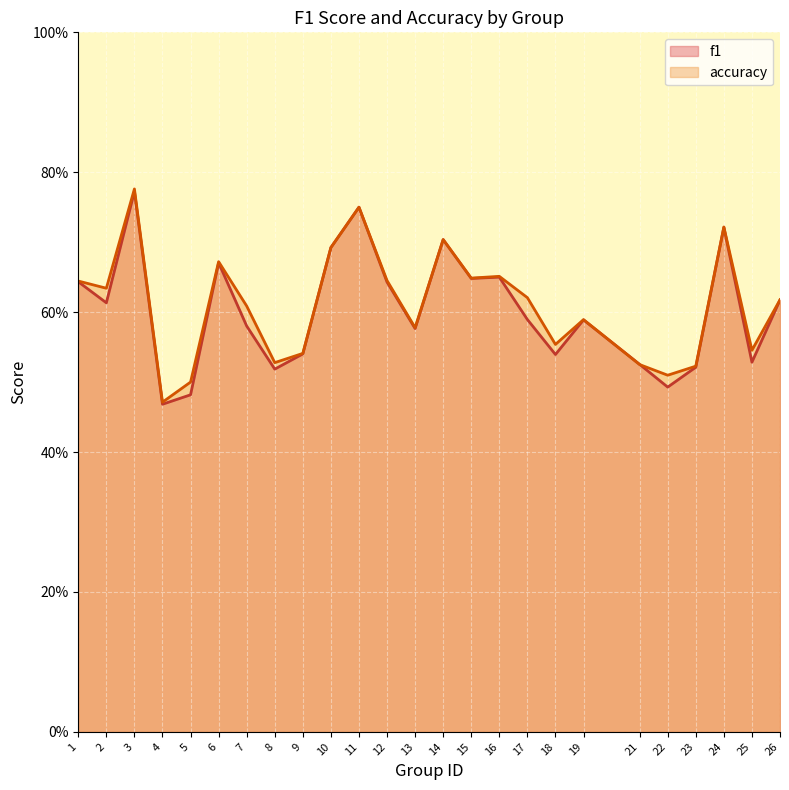

Which has a higher value, 22 or 16?

16